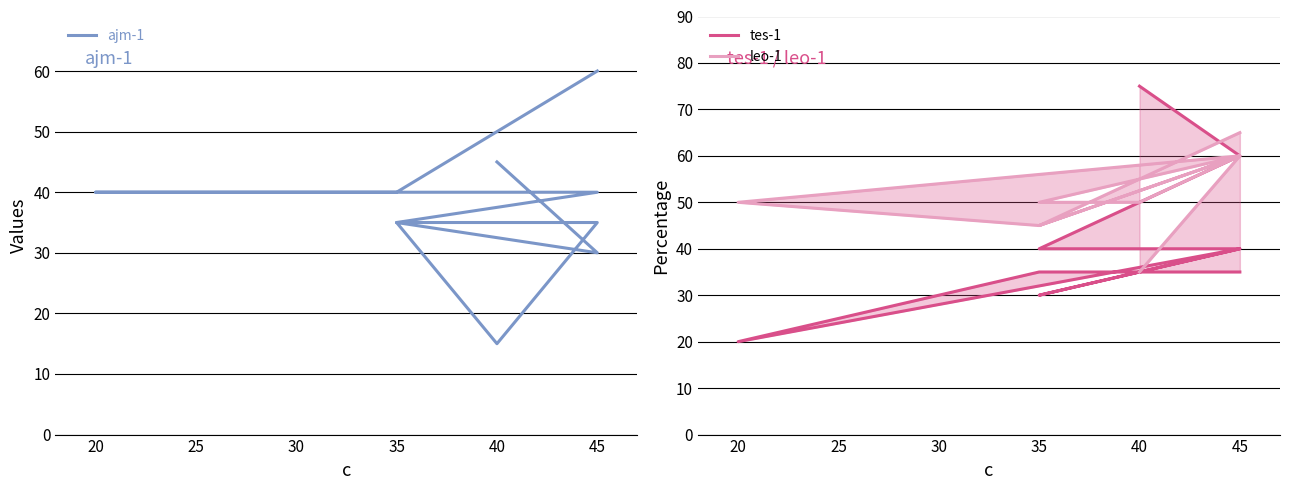

Does the chart display data point markers on the line(s)?

No